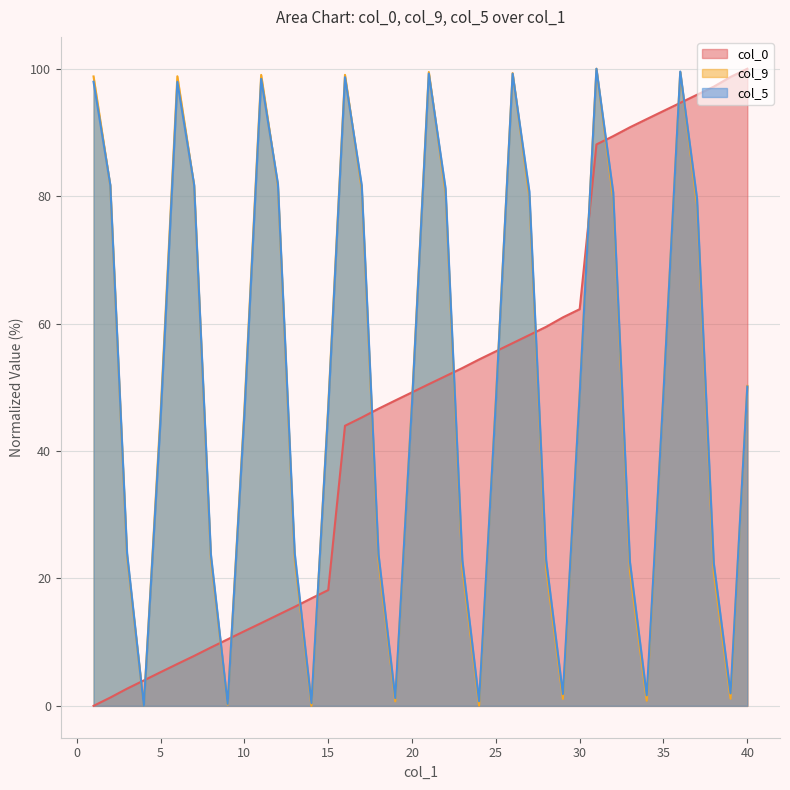

True or false: col_0 has more than 1 points higher than both neighbors.

False